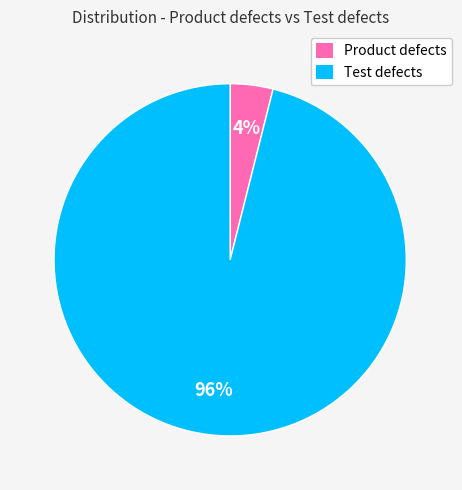

How many segments does this pie chart have?

2